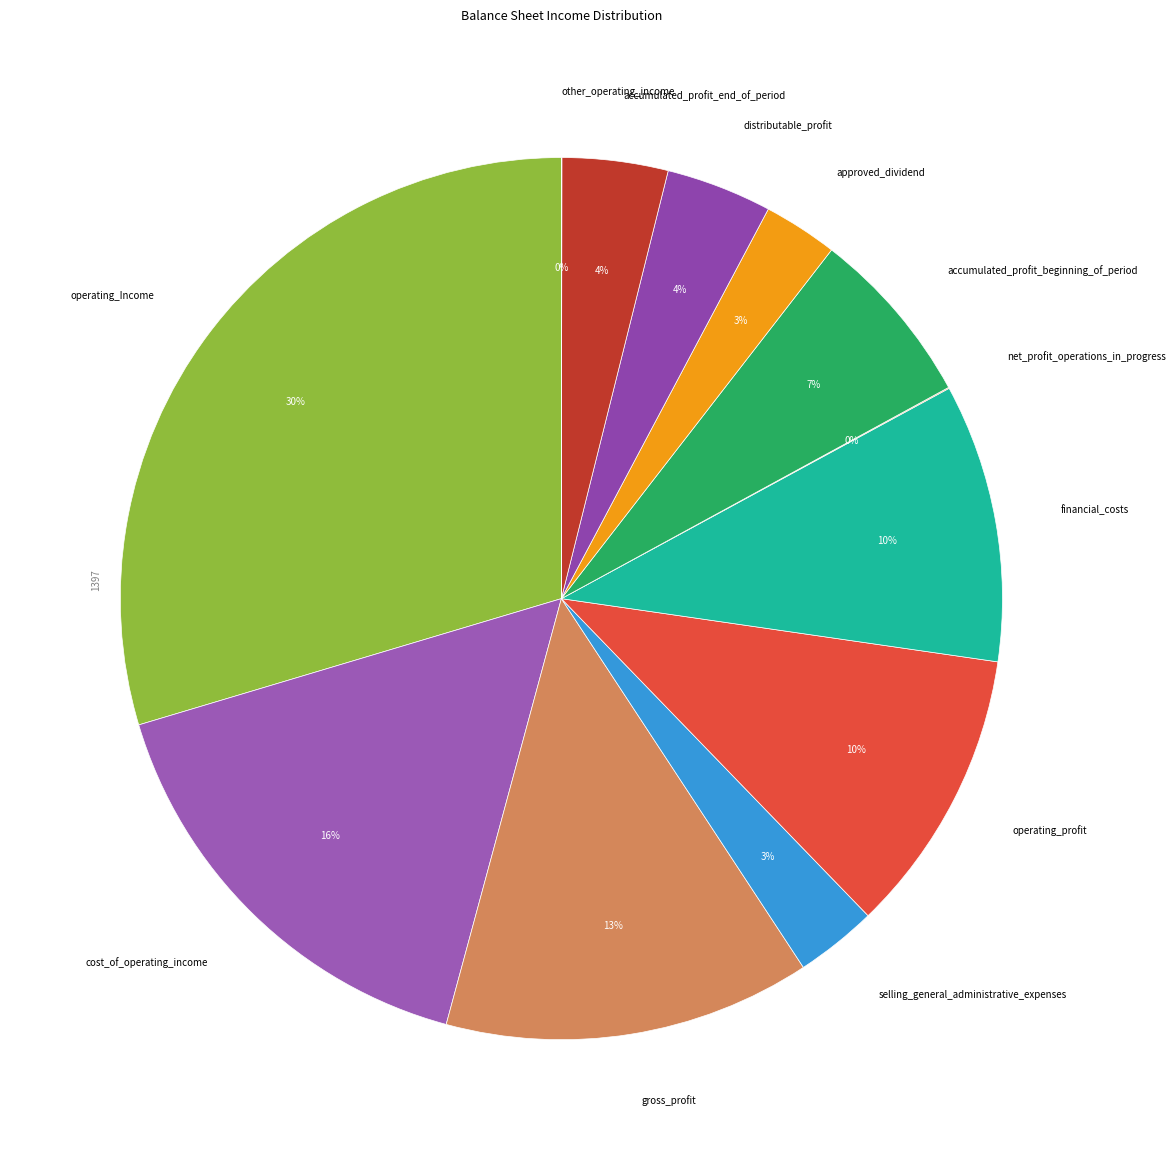

The operating_Income slice represents 23% of the pie. True or false?

False